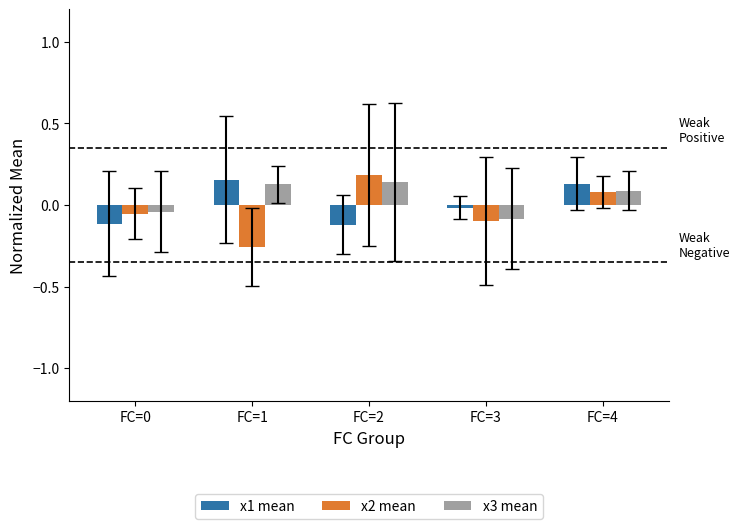

At how many categories does at least one series exceed 0?

3